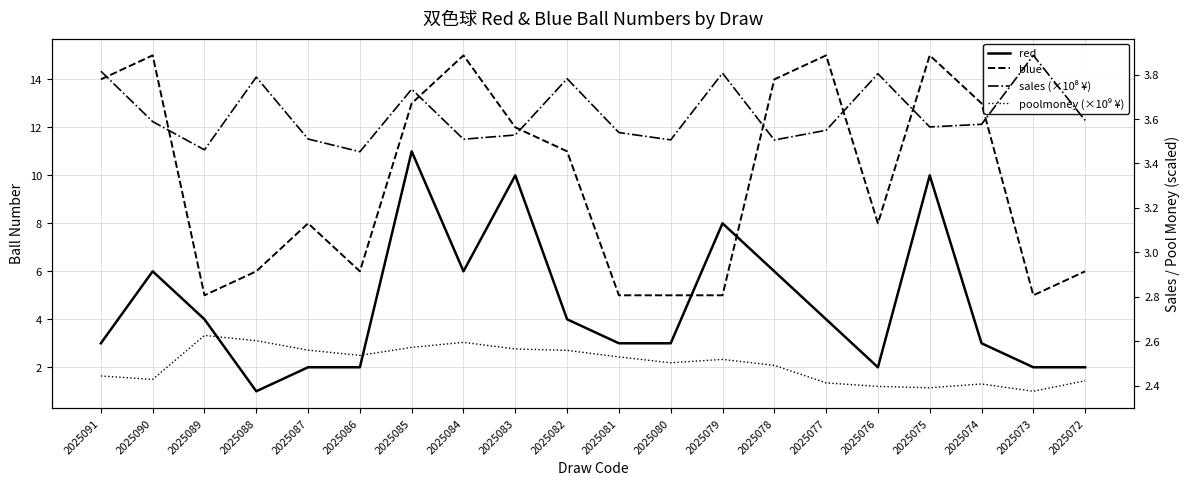

Between 2025078 and 2025077, which is larger?

2025078